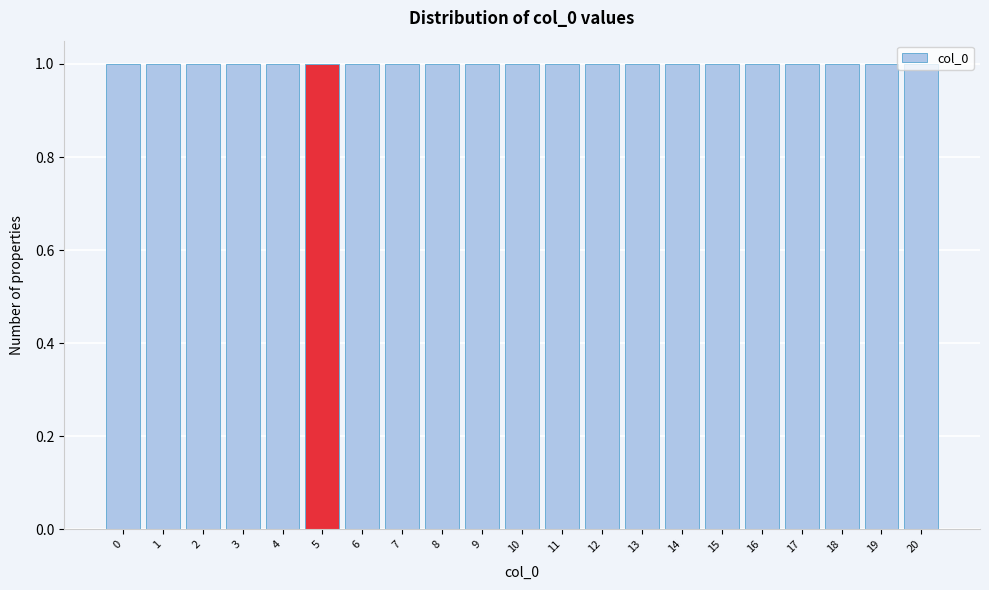

Reading left to right, list every bar in this chart as the range it spans on the x-axis followed by its height. The values are not printed on the chart, so give them approximately, as read against the axis.

-0.5 to 0.5: 1
0.5 to 1.5: 1
1.5 to 2.5: 1
2.5 to 3.5: 1
3.5 to 4.5: 1
4.5 to 5.5: 1
5.5 to 6.5: 1
6.5 to 7.5: 1
7.5 to 8.5: 1
8.5 to 9.5: 1
9.5 to 10.5: 1
10.5 to 11.5: 1
11.5 to 12.5: 1
12.5 to 13.5: 1
13.5 to 14.5: 1
14.5 to 15.5: 1
15.5 to 16.5: 1
16.5 to 17.5: 1
17.5 to 18.5: 1
18.5 to 19.5: 1
19.5 to 20.5: 1